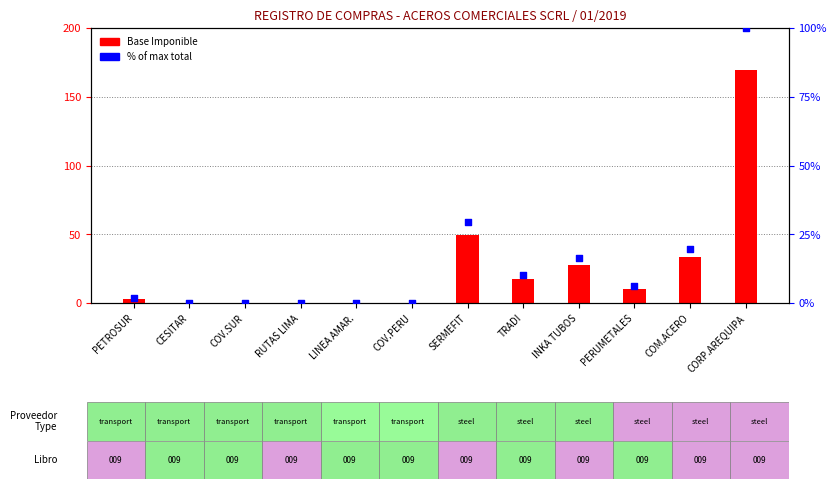

Which series has the largest Y range (max minus min)?

Base Imponible